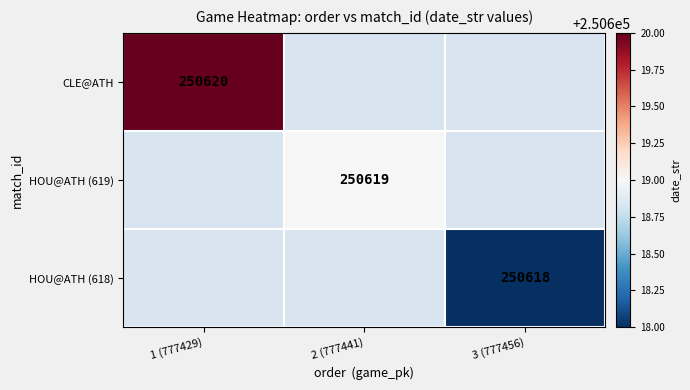

The HOU@ATH (618) series shows 149223 at 3 (777456). True or false?

False